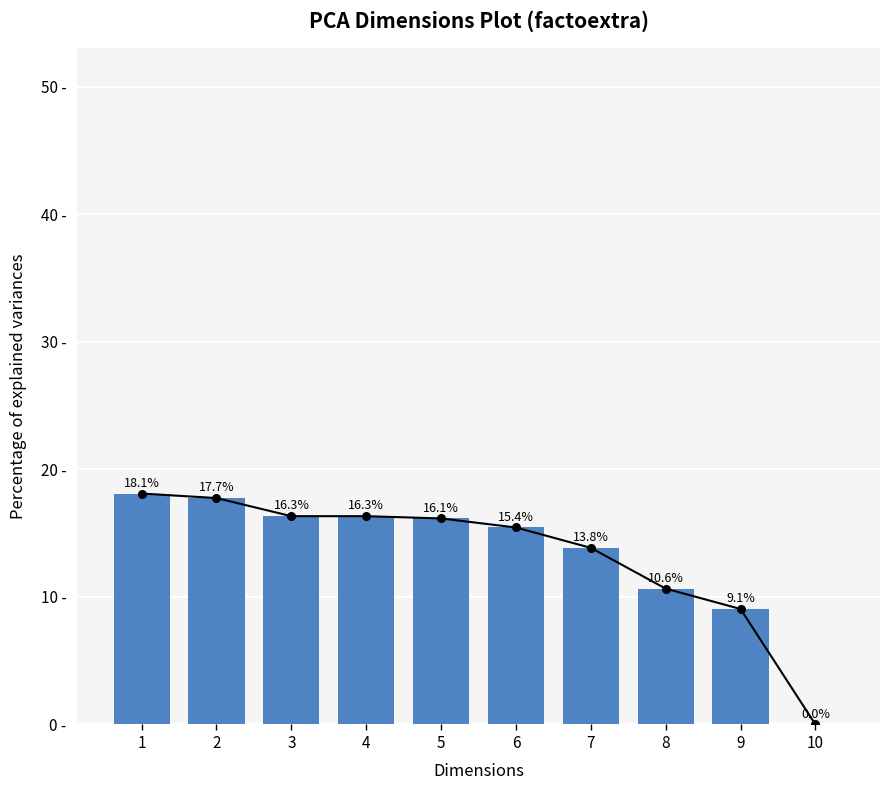

Between 4 and 5, which is larger?

4